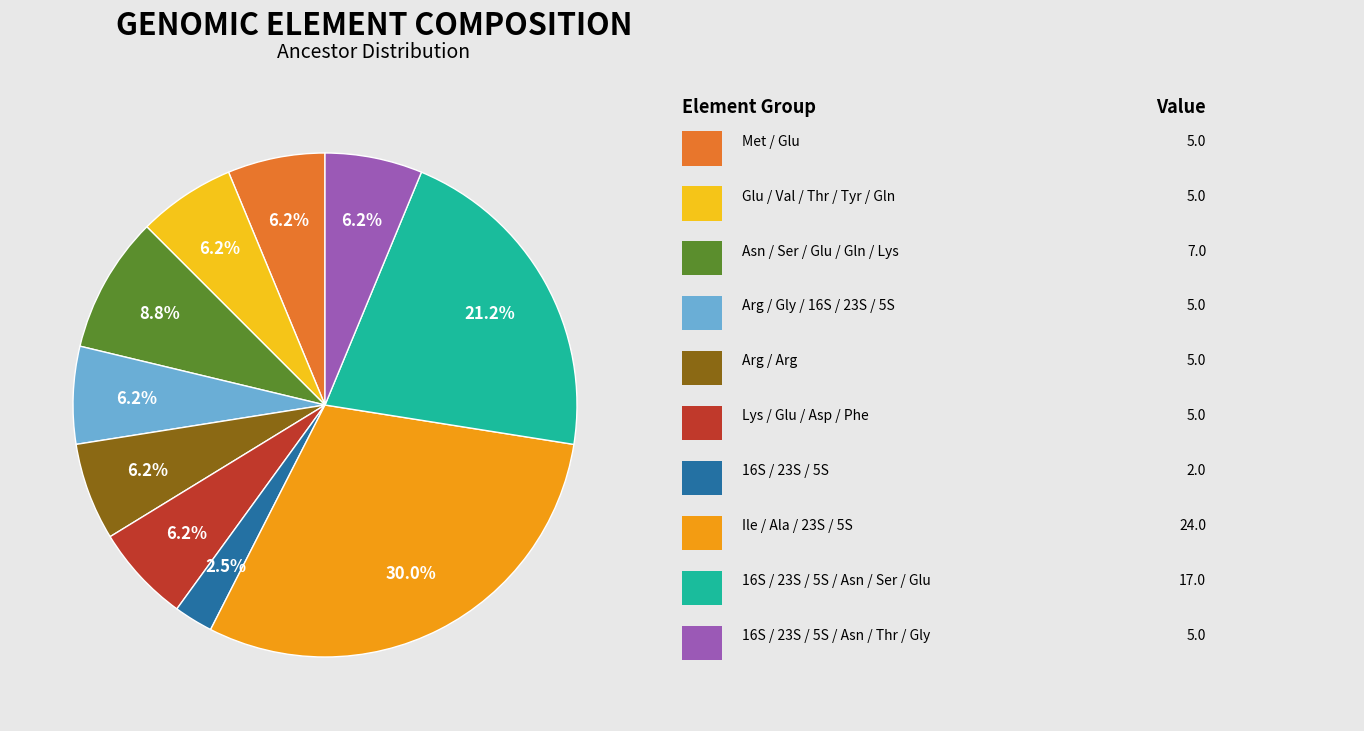

Count the number of slices in the pie.

10